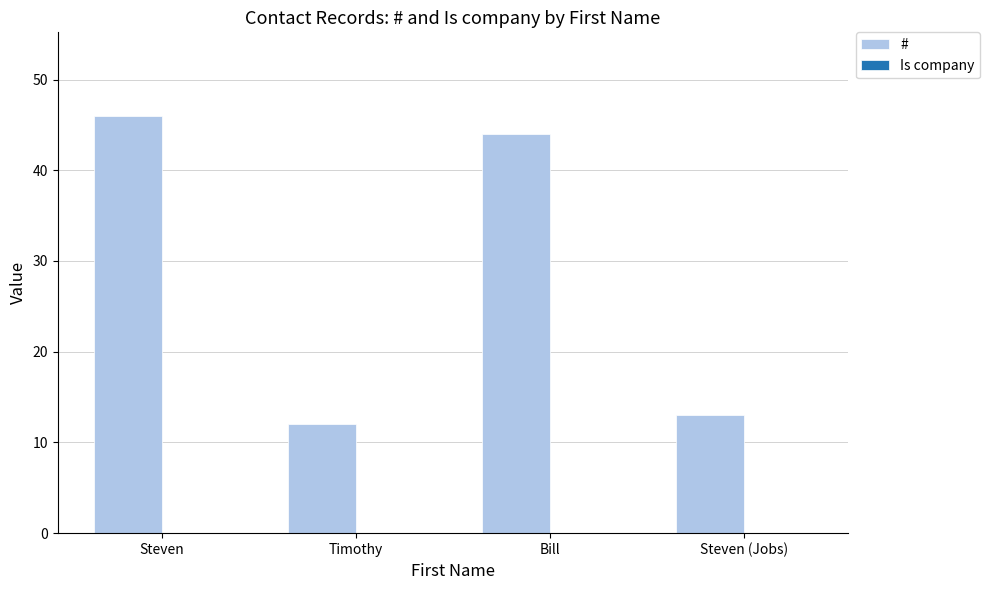

What position from the right is Bill?

2